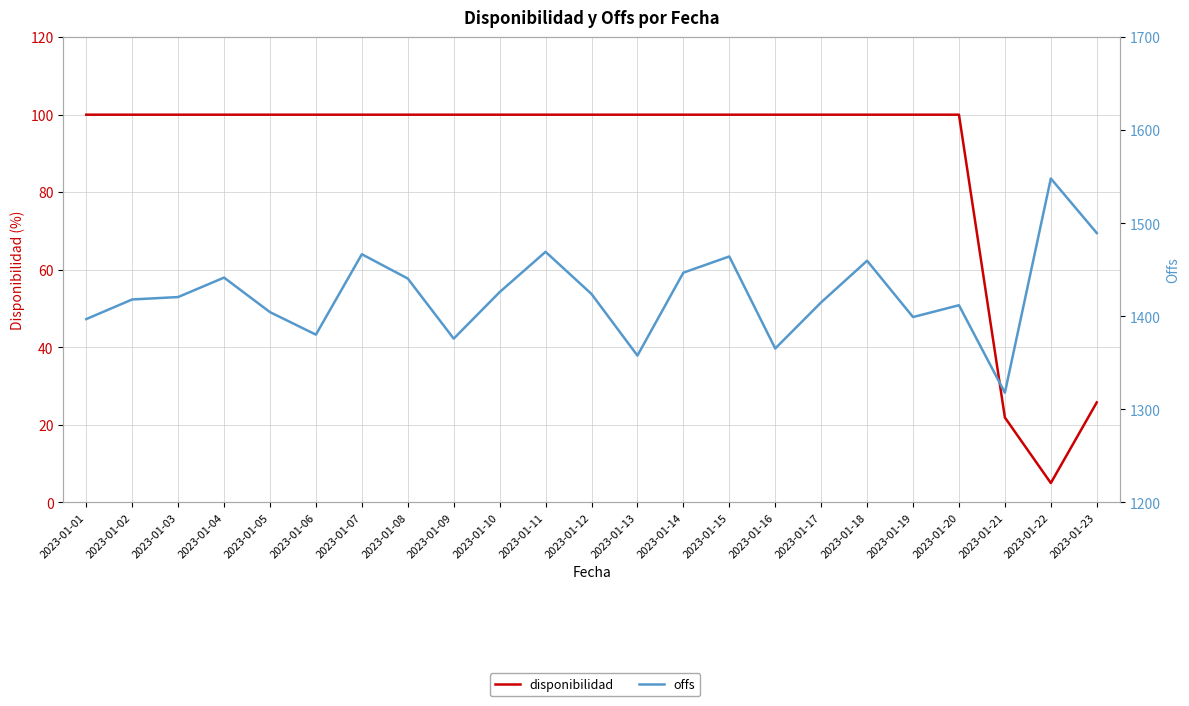

How many interior local peaks does the offs series have?

7